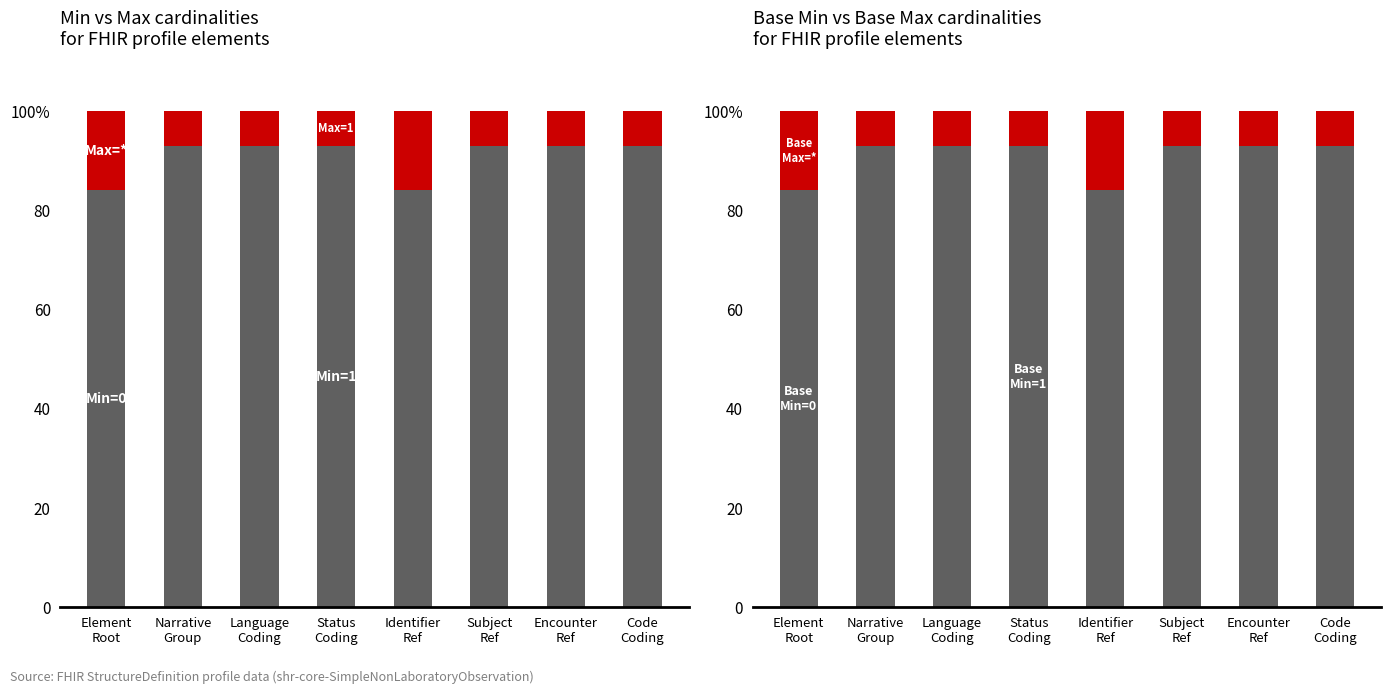

At which label is Base Min closest to 88?

Element
Root